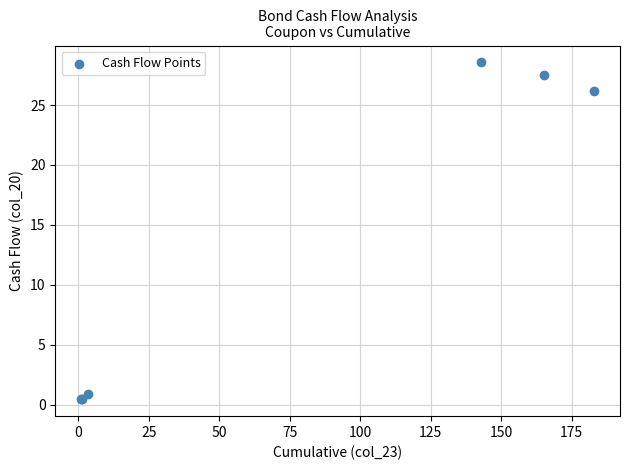

What Y value in the scatter plot is closest to 14?

26.2